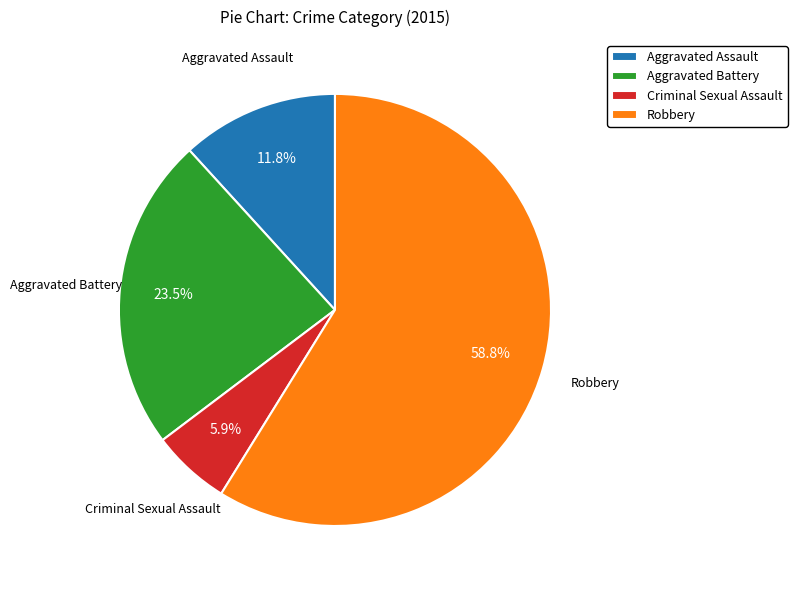

Rank the categories by value from highest to lowest.

Robbery, Aggravated Battery, Aggravated Assault, Criminal Sexual Assault